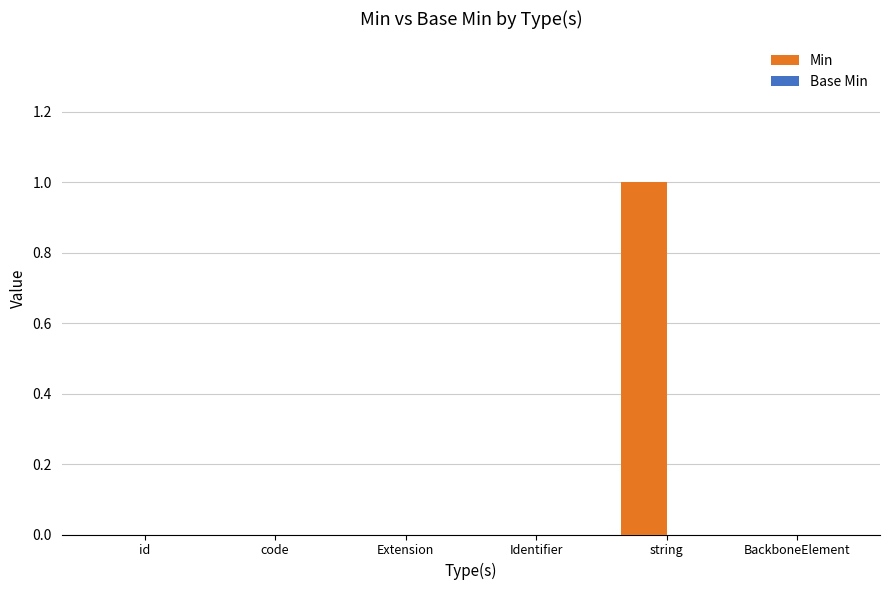

Which category has the highest value across all series?

string